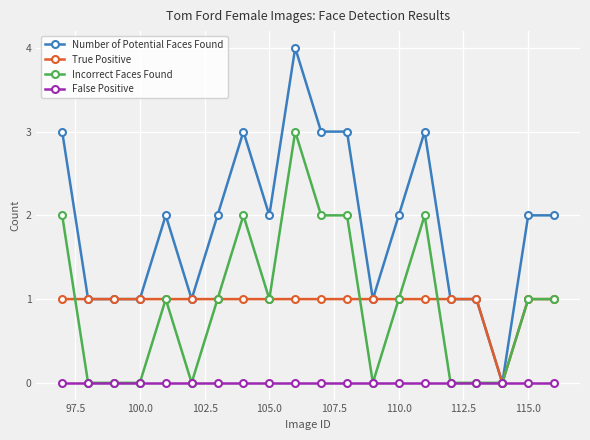

What is the maximum value shown in the chart?

4